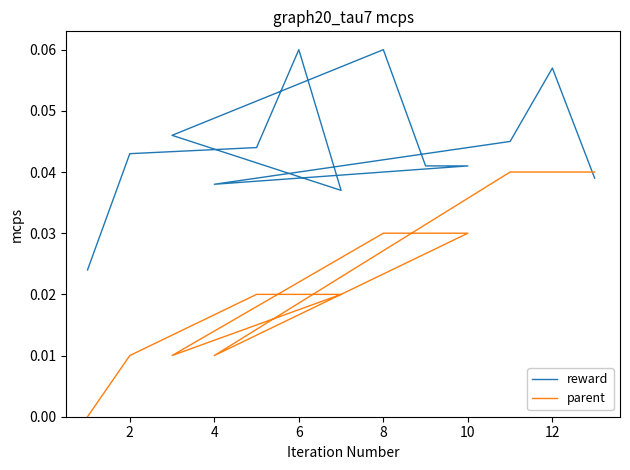

What is the value of the reward point at the 12th from the left?

0.1